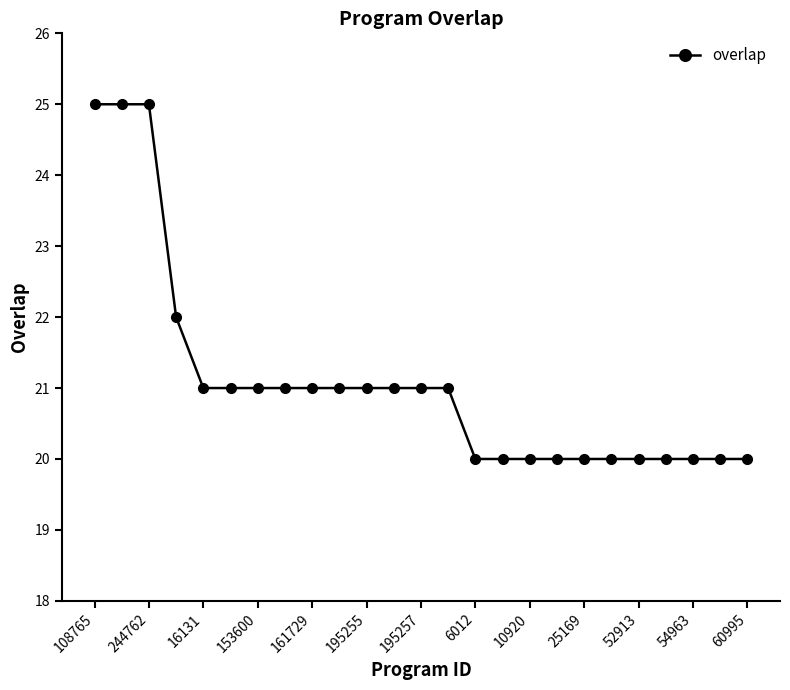

Does the chart display data point markers on the line(s)?

Yes